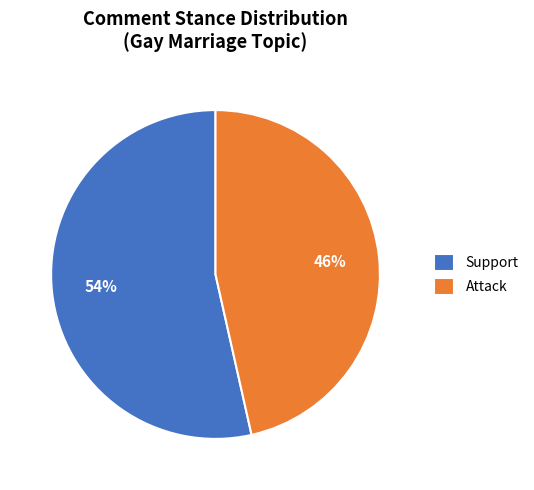

Between Attack and Support, which is larger?

Support